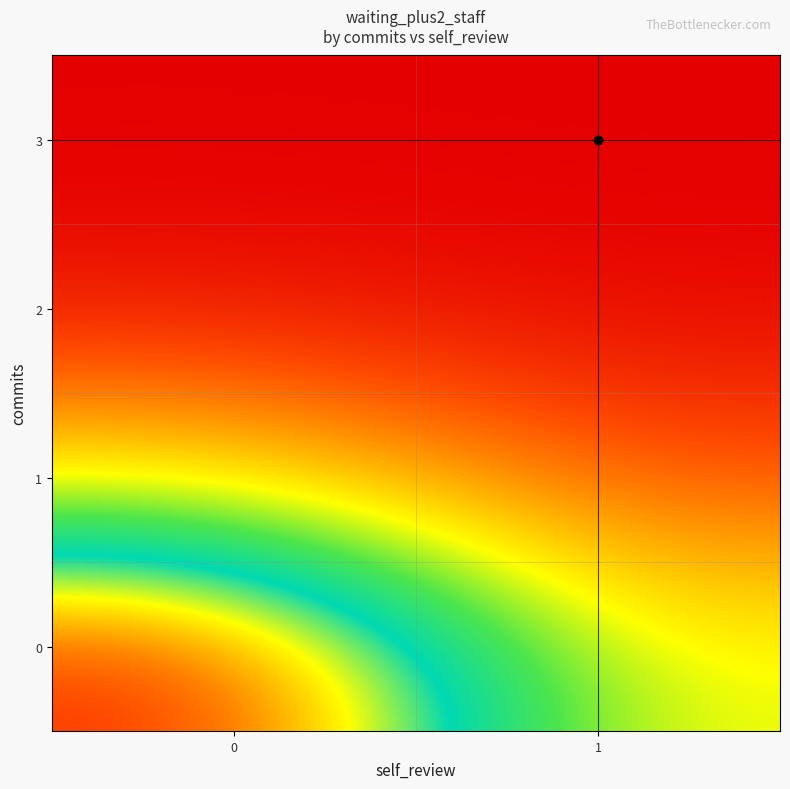

Reading left to right, list all the values displayed in this chart.

0: 0=1.1	1=0.4
1: 0=0.4	1=0.1
2: 0=0.0	1=0.0
3: 0=0.0	1=0.0